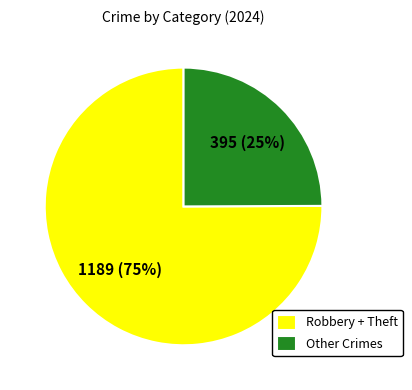

Between Other Crimes and Robbery + Theft, which is larger?

Robbery + Theft